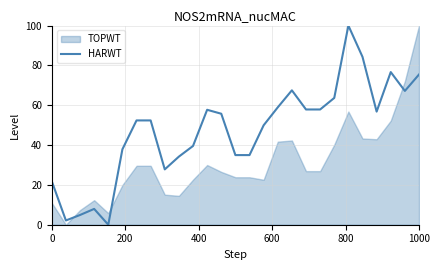

The HARWT series shows 21.8 at 0. True or false?

True